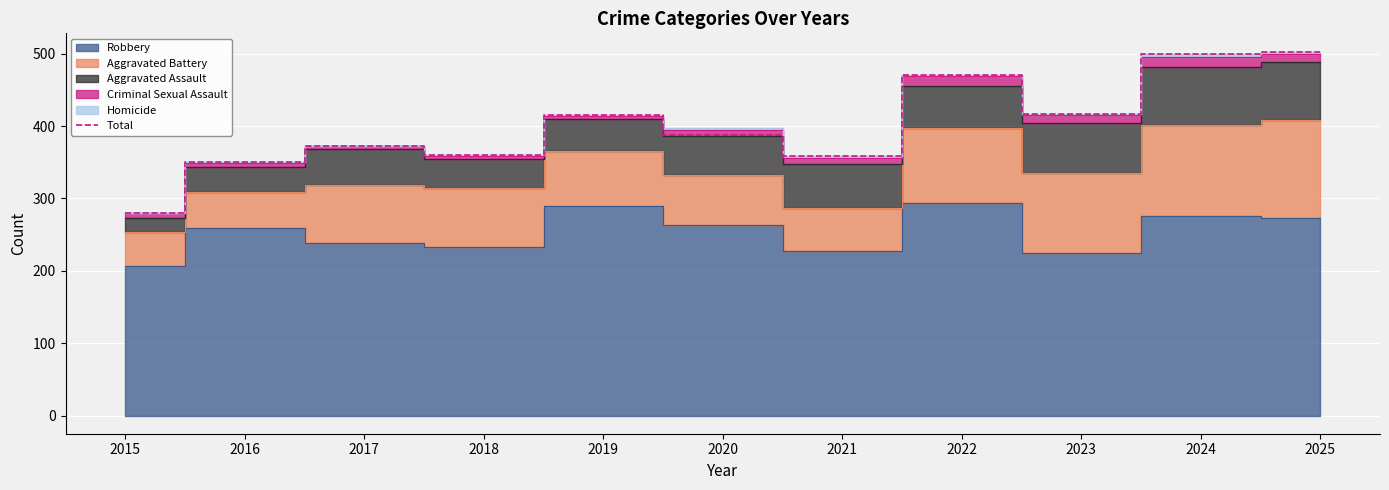

What is the sum of the values at 2022 and 2015?

751